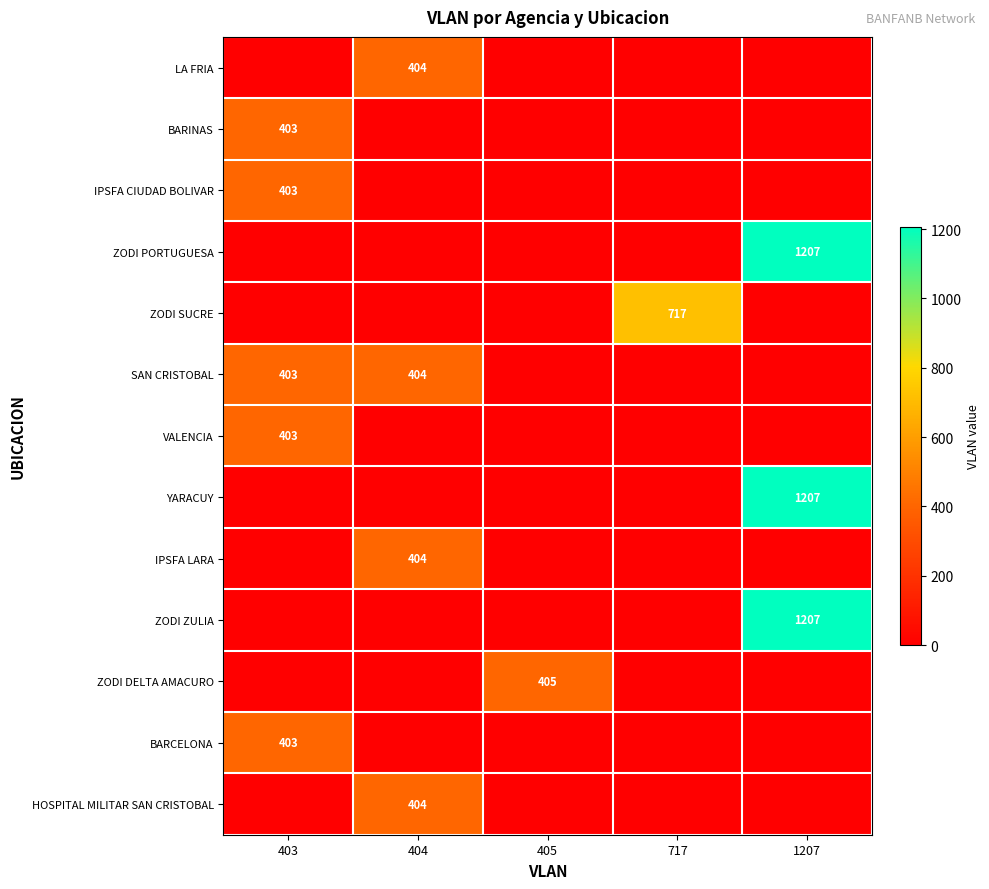

Is the value of HOSPITAL MILITAR SAN CRISTOBAL at 404 greater than the value of BARINAS at 403?

Yes